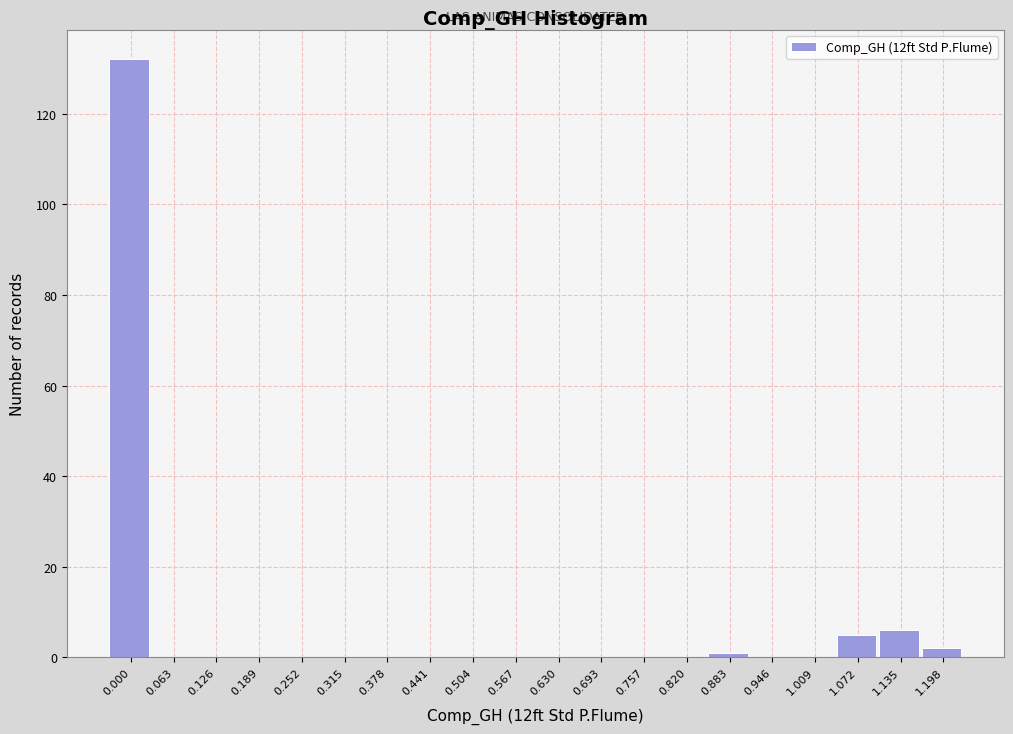

Reading left to right, list all the values displayed in this chart.

0.000=132	0.063=0	0.126=0	0.189=0	0.252=0	0.315=0	0.378=0	0.441=0	0.504=0	0.567=0	0.630=0	0.693=0	0.757=0	0.820=0	0.883=1	0.946=0	1.009=0	1.072=5	1.135=6	1.198=2